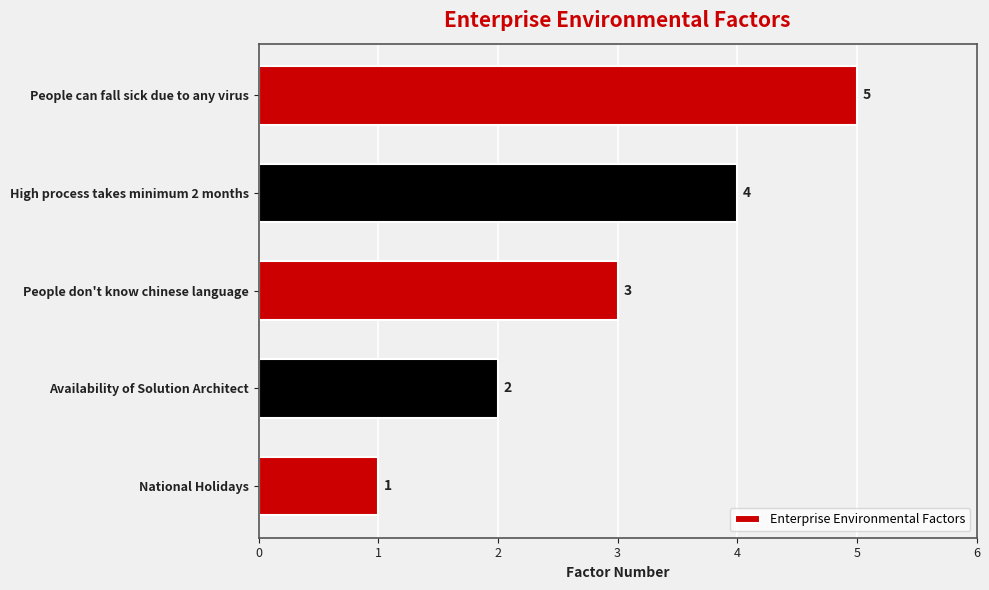

How many series are shown in this chart?

1